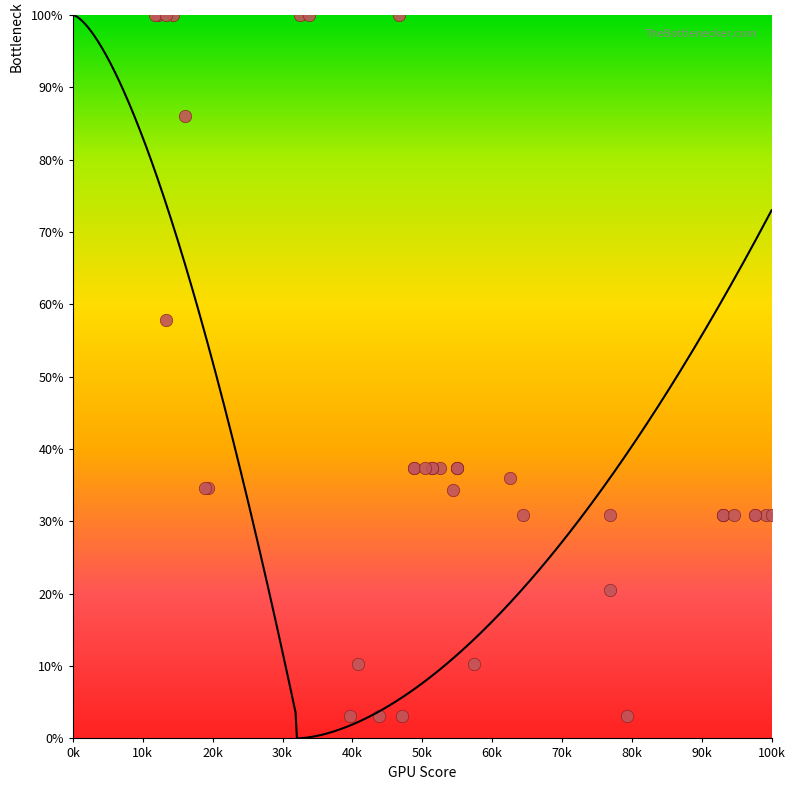

What Y value in the scatter plot is closest to 51?

57.8